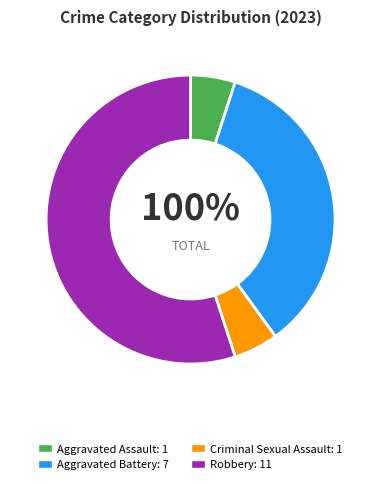

Approximately how many times larger is the value at Aggravated Assault compared to Criminal Sexual Assault?

1.0